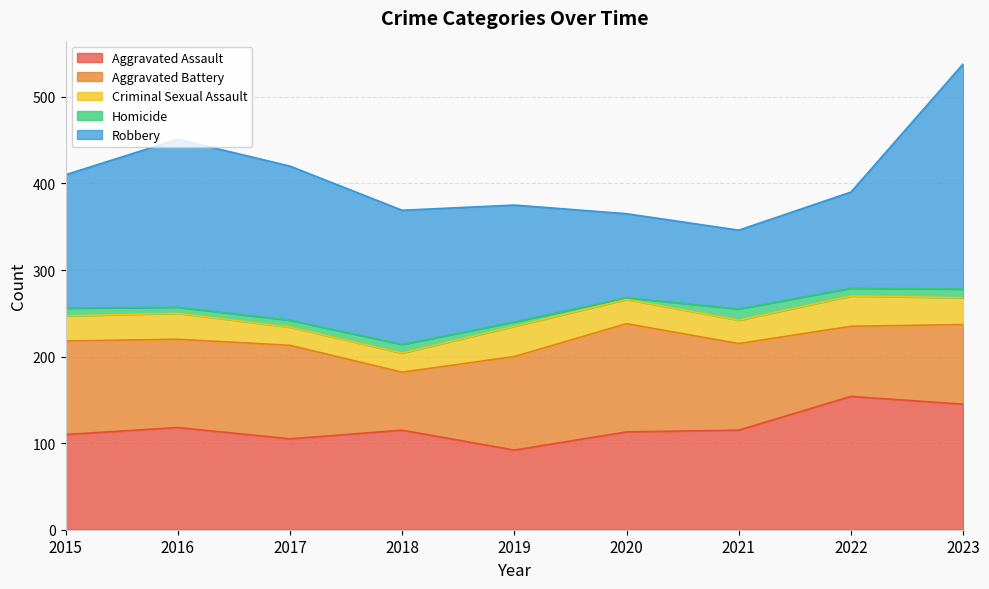

At which label does Homicide reach its peak?

2021